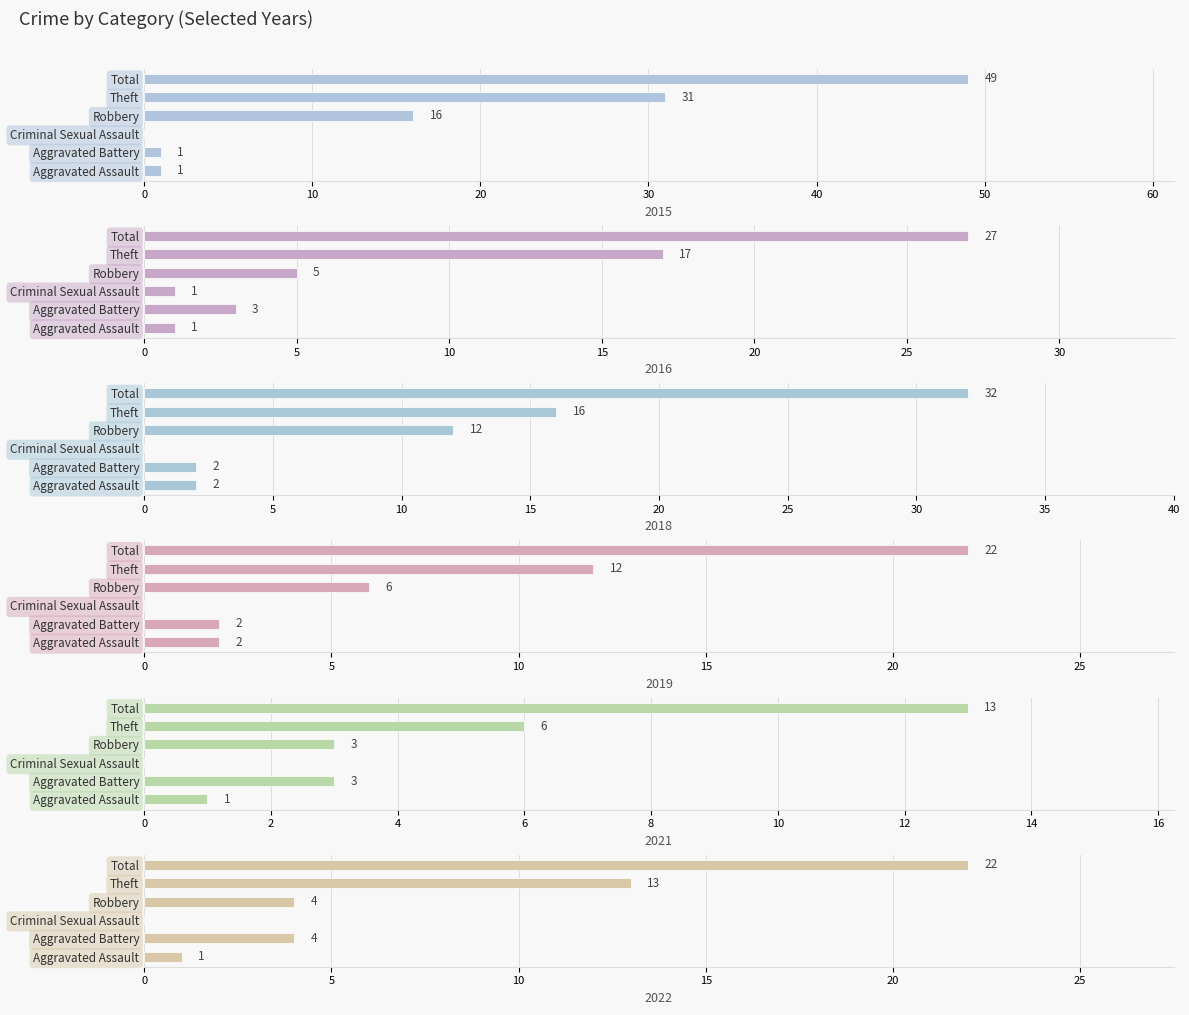

Which series has the widest spread of values?

2015